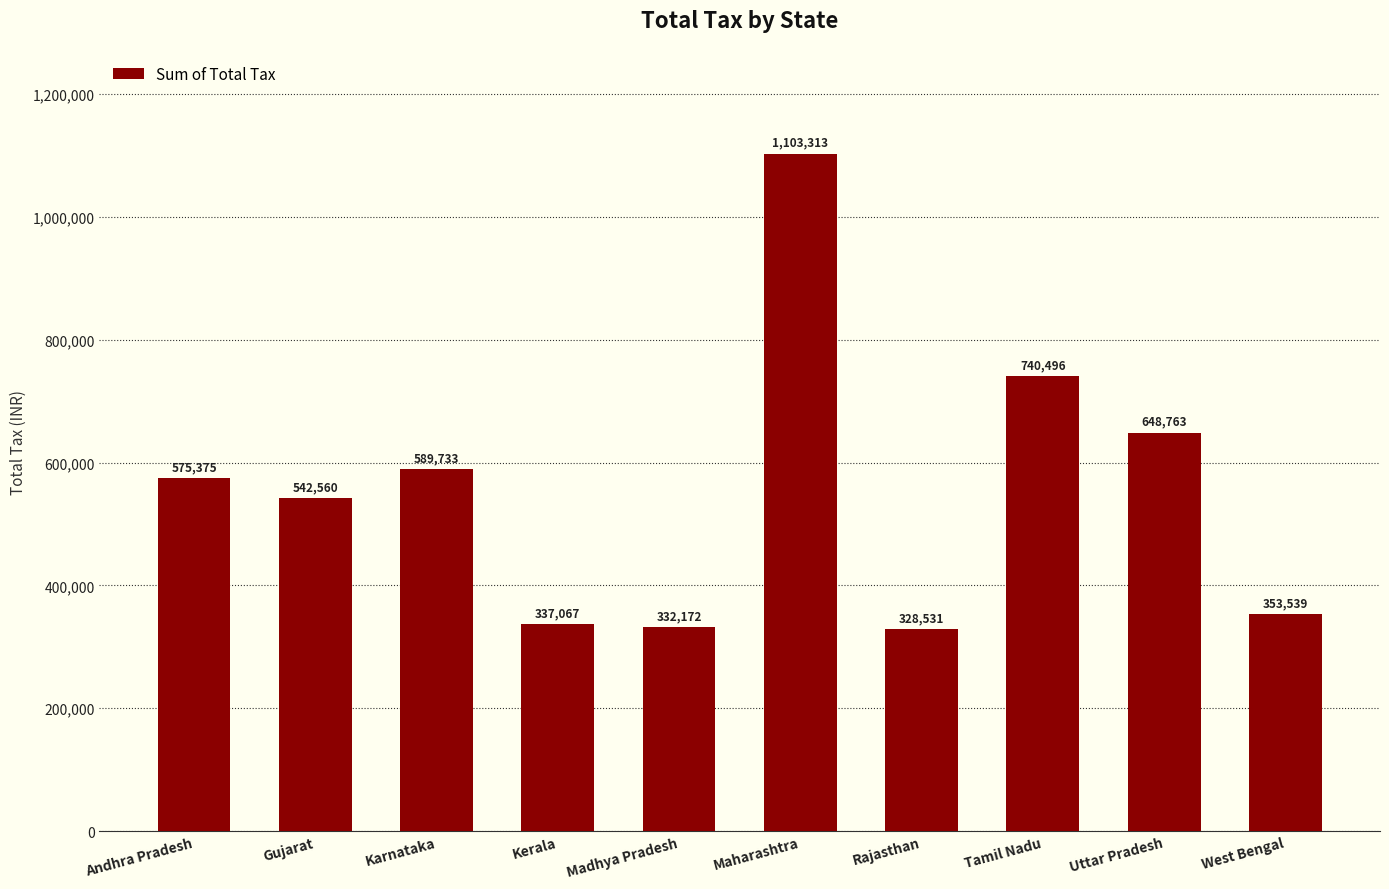

What is the value of the 2nd bar from the left?

542560